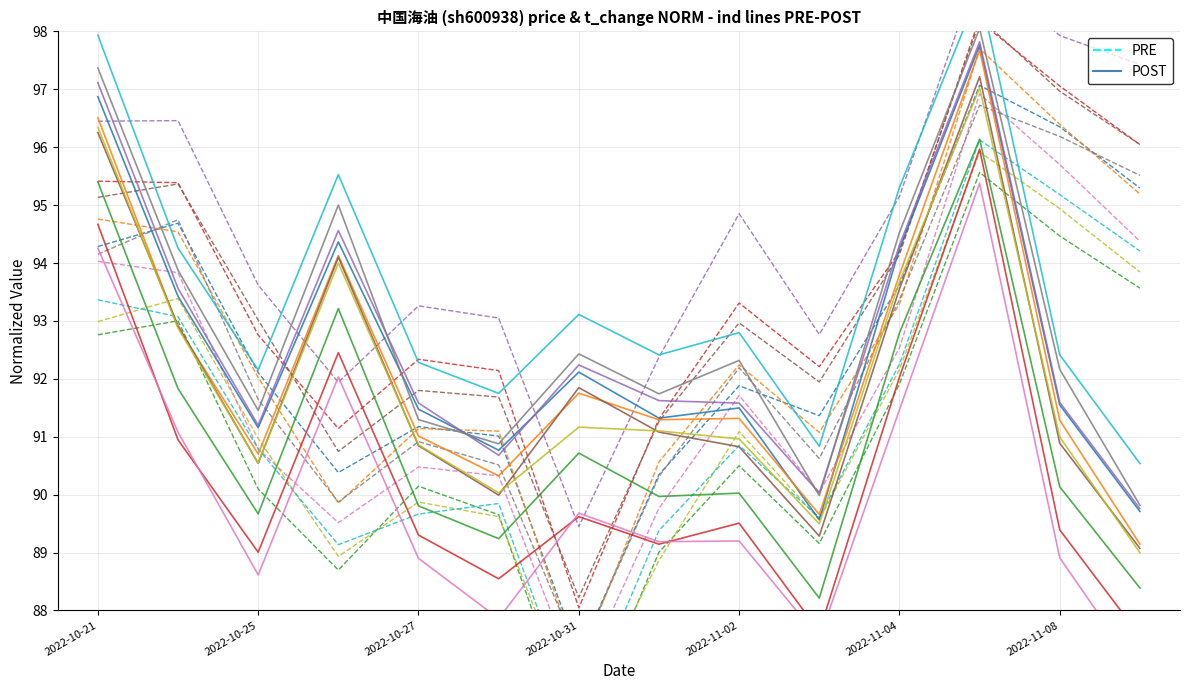

How many interior local peaks does the POST series have?

4